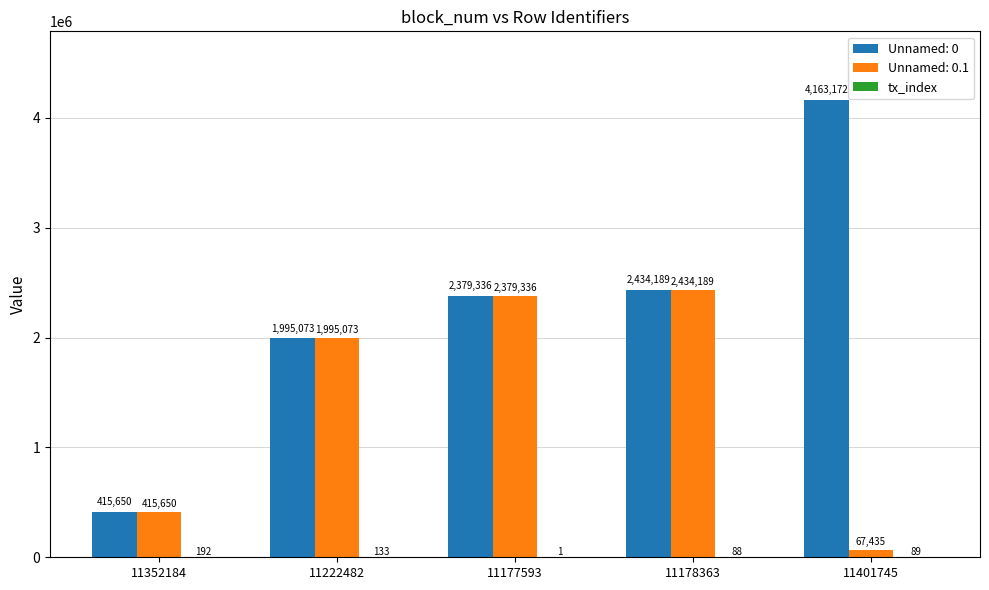

What is the sum of all Unnamed: 0.1 values?

7291683